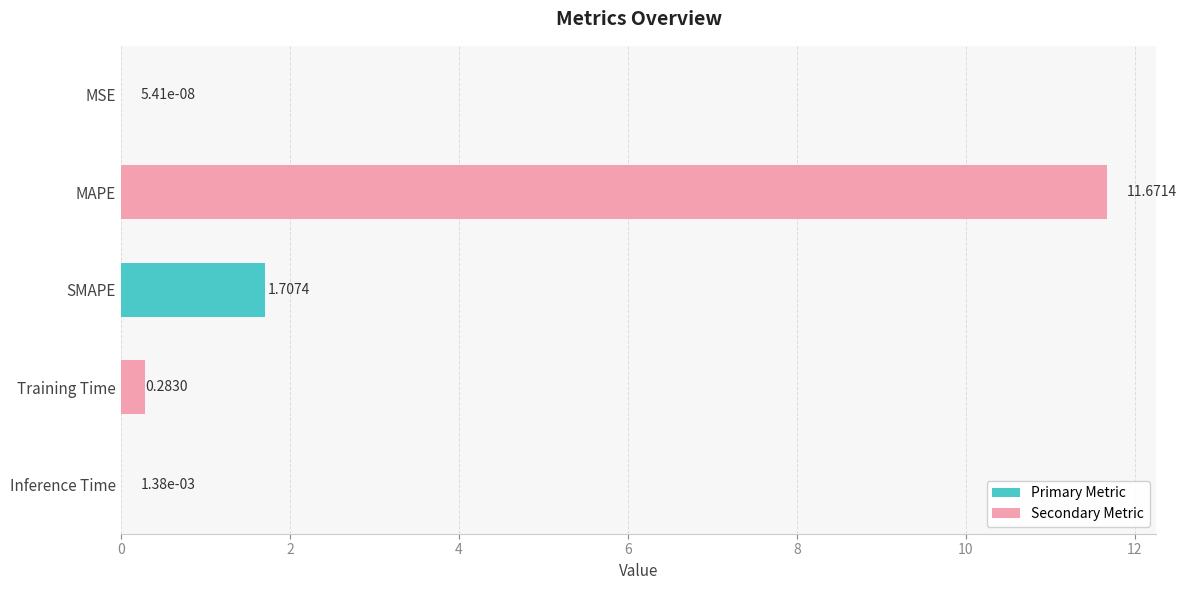

What is the greatest value displayed?

11.7